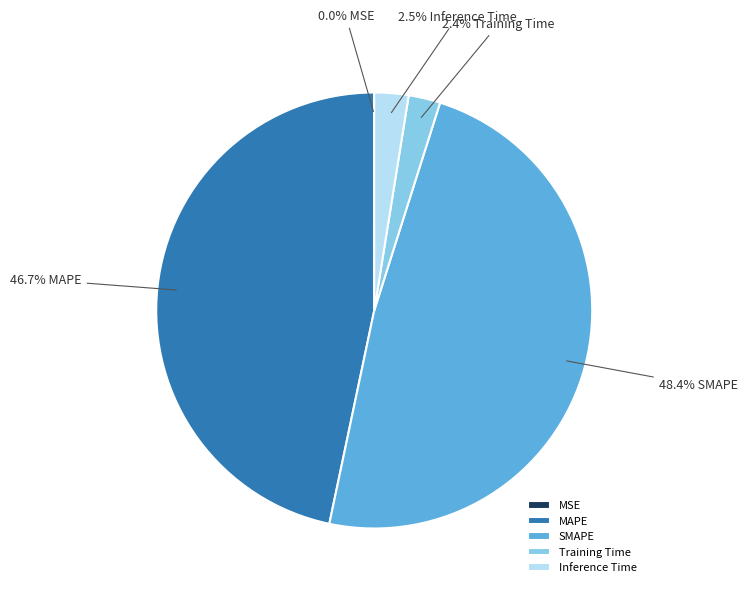

Is SMAPE the majority of the pie?

No